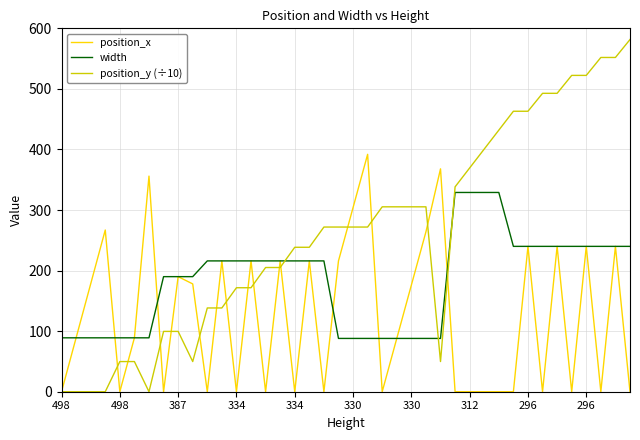

What are all the series names shown in the legend?

position_x, width, position_y (÷10)